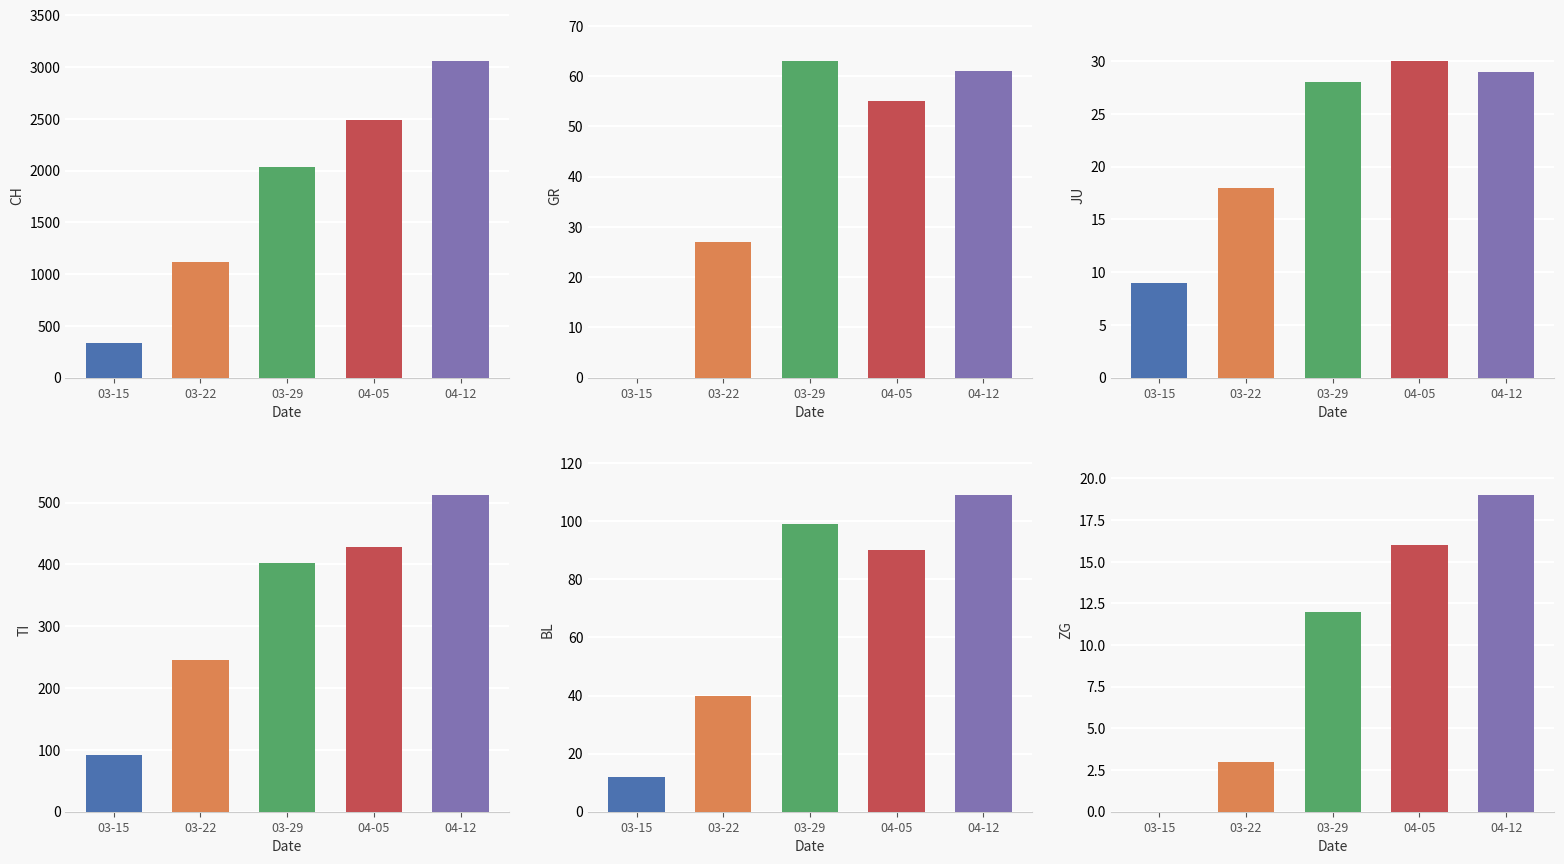

Where does the ZG series first go above 12?

04-05